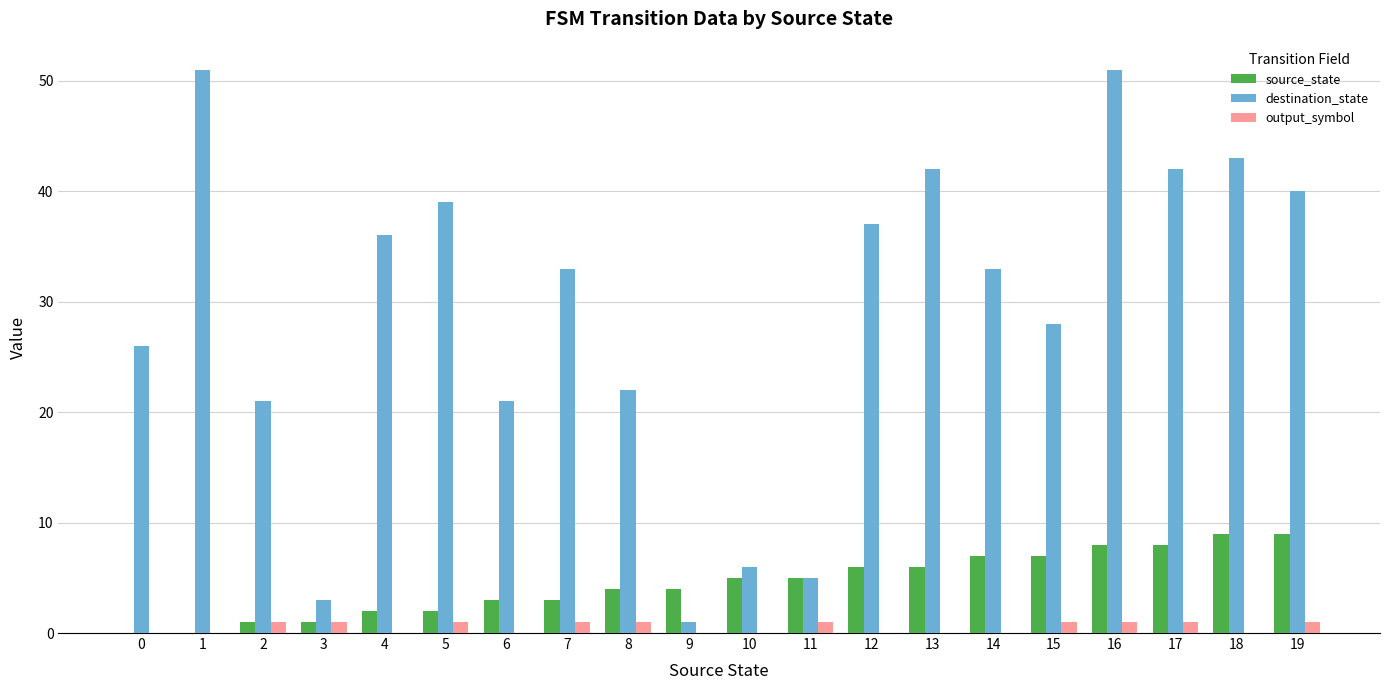

Are the bars grouped side by side (vs. stacked)?

Yes